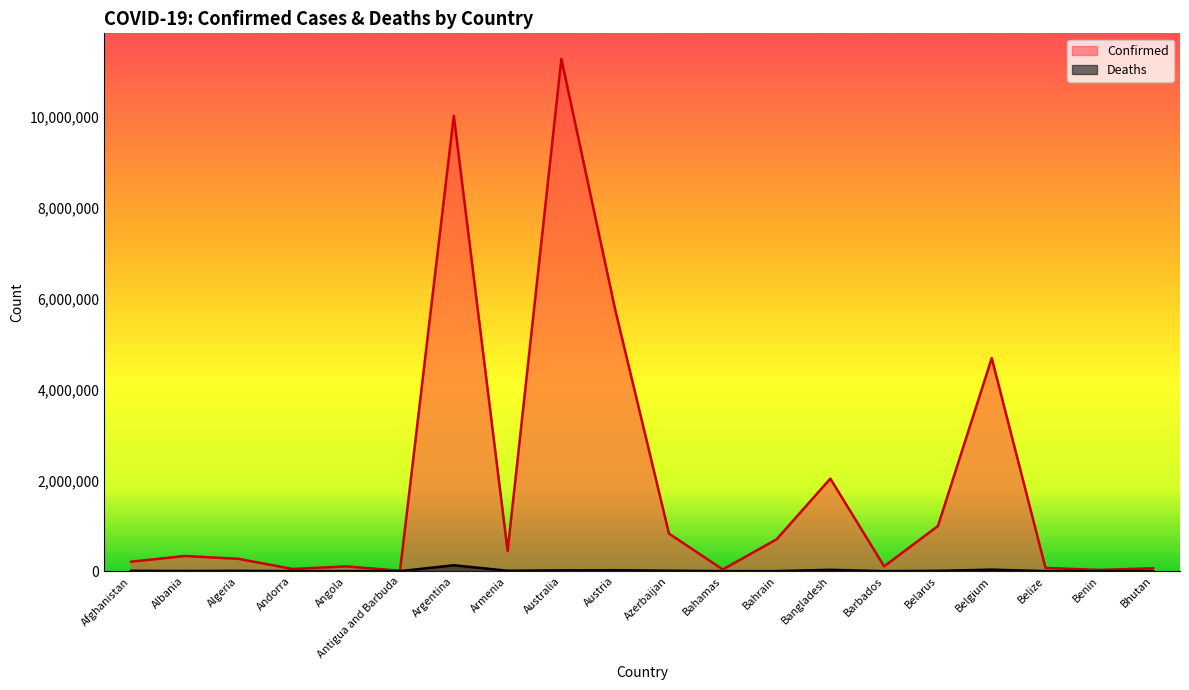

Rank the series by their average value, from highest to lowest.

Confirmed, Deaths